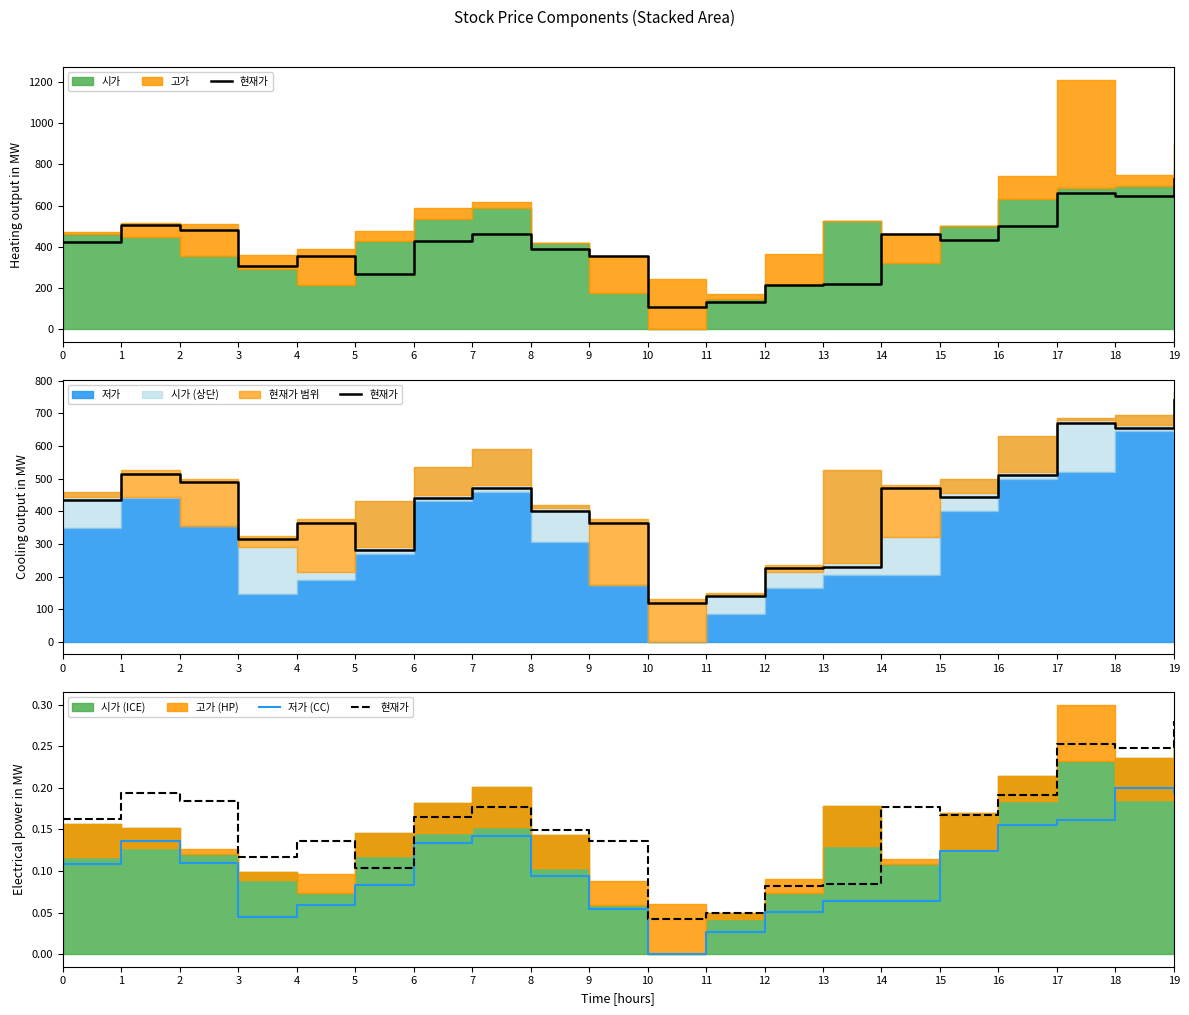

True or false: 저가 (CC) and 현재가 intersect in this chart.

False